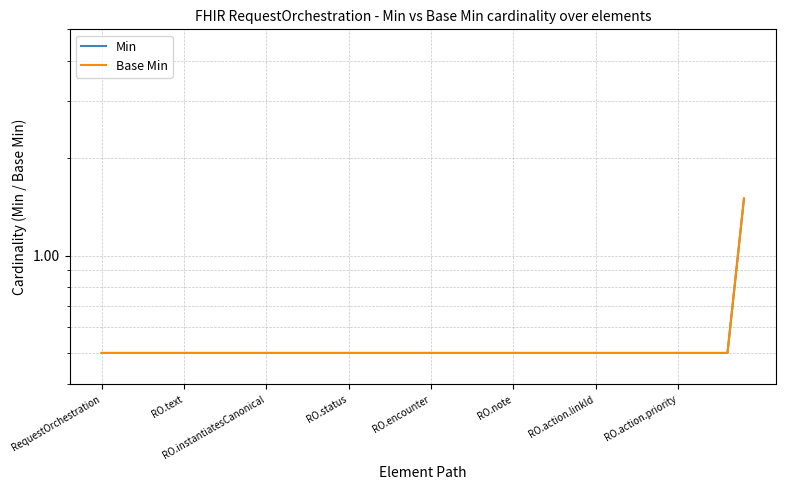

True or false: Base Min has a value of 0.8 at RO.encounter.

False